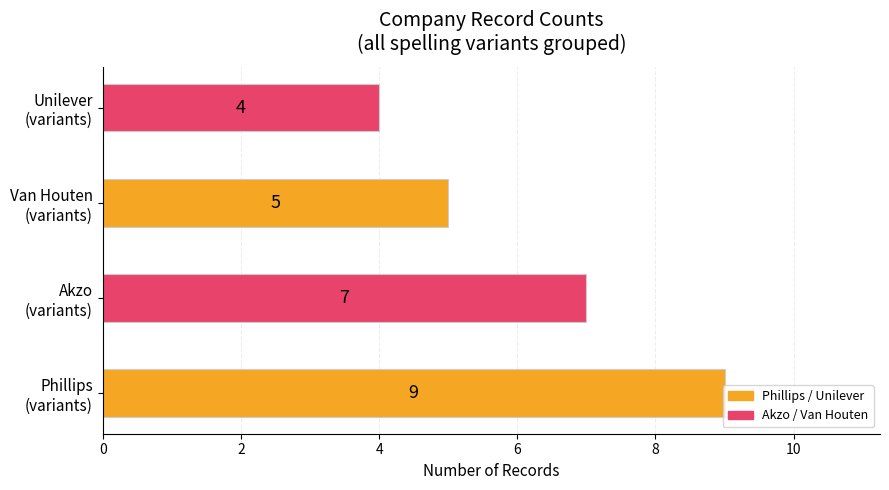

What is the sum of all values?

25